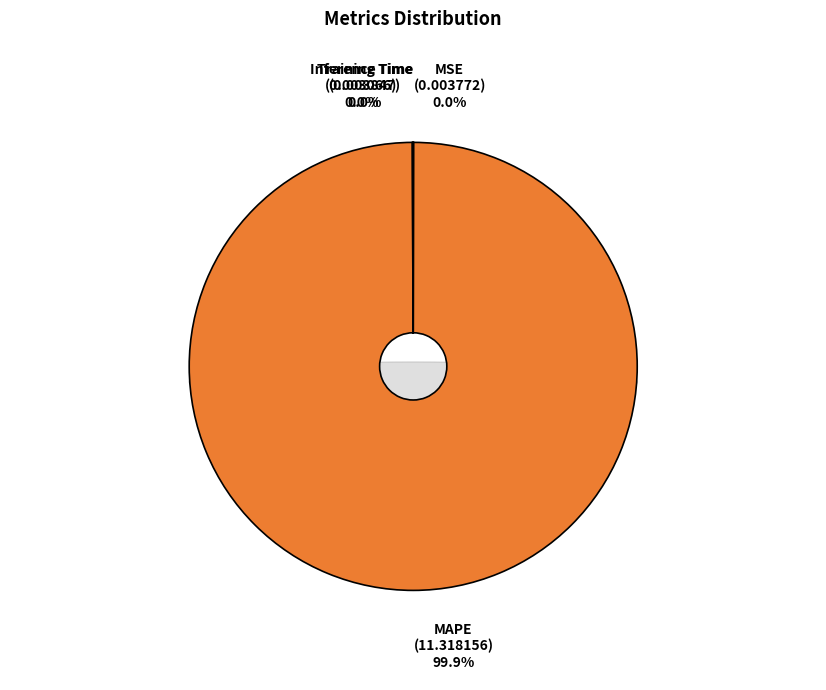

To the nearest percent, what is the average slice percentage?

25%